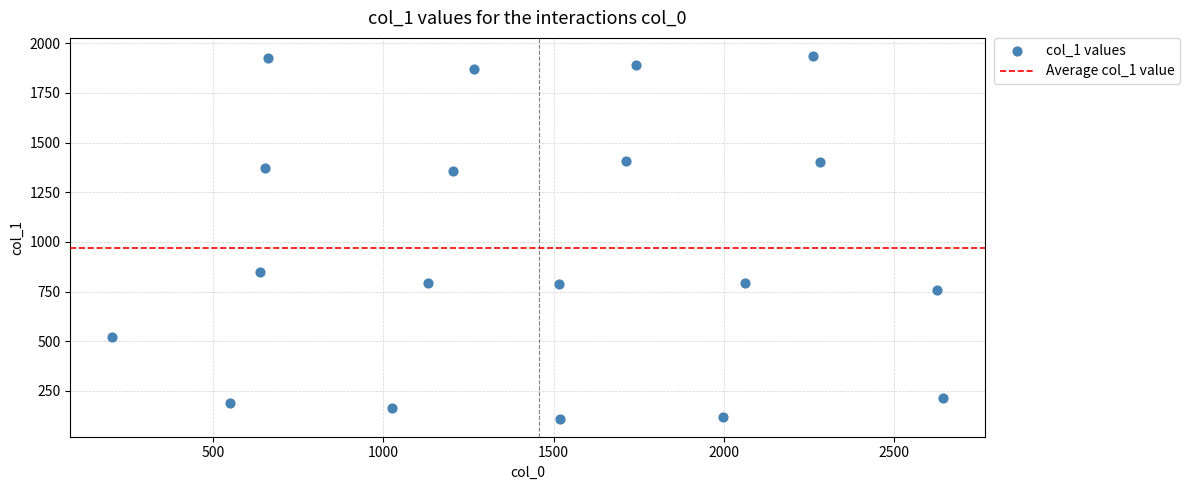

What is the range of X values (max minus min)?

2444